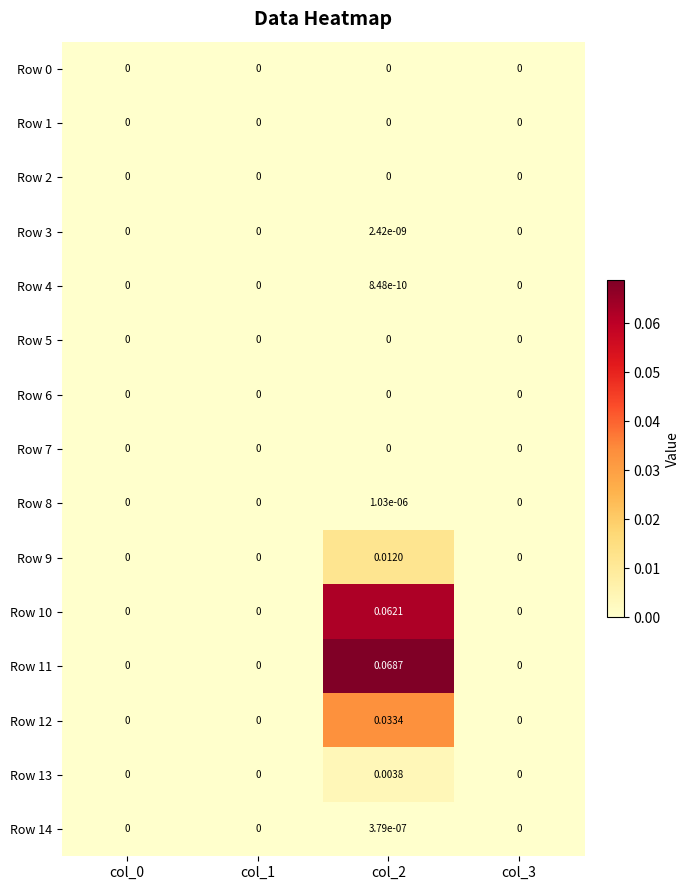

Between col_0 and col_2, which series saw the biggest shift?

Row 11